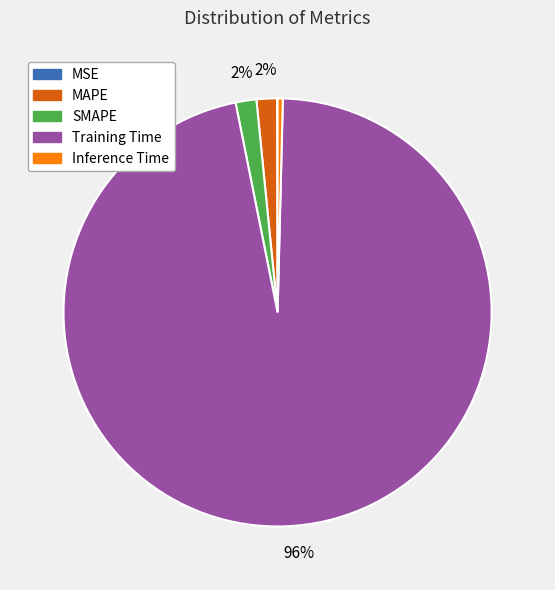

Which slice represents more than half of the pie?

Training Time